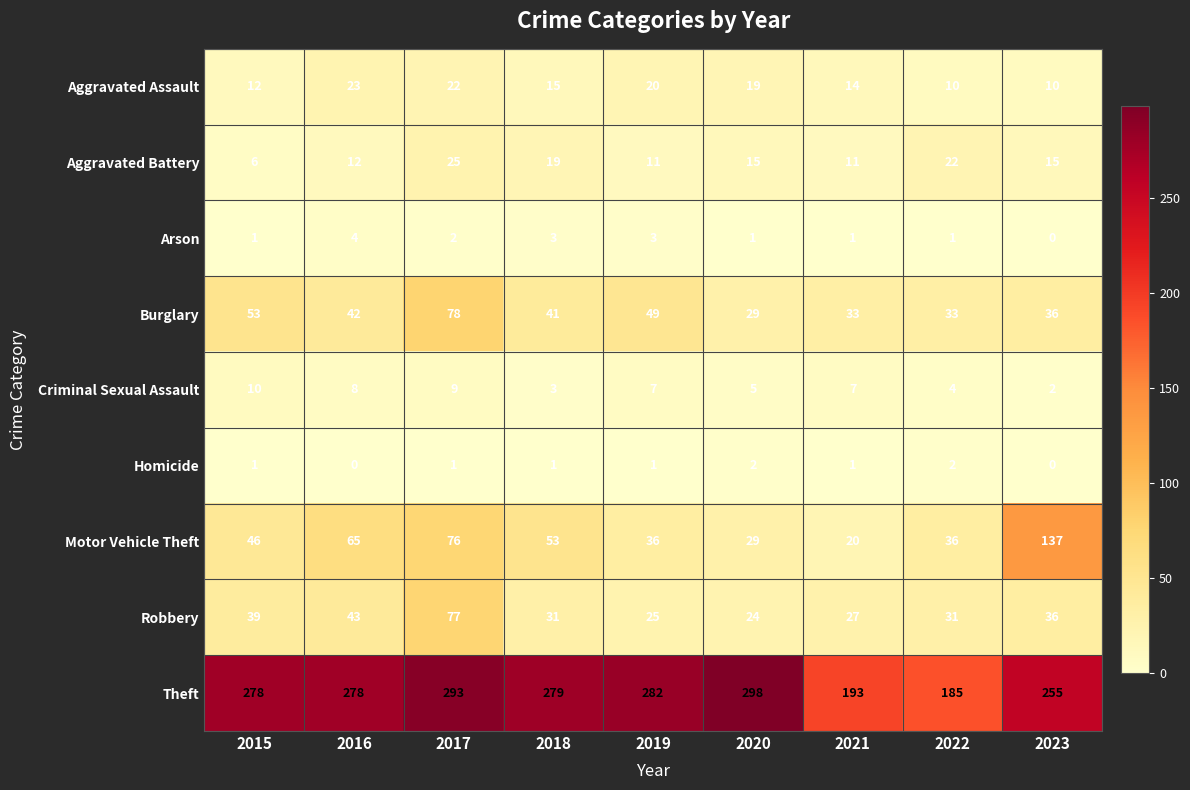

At which category is the sum across all series the highest?

2017